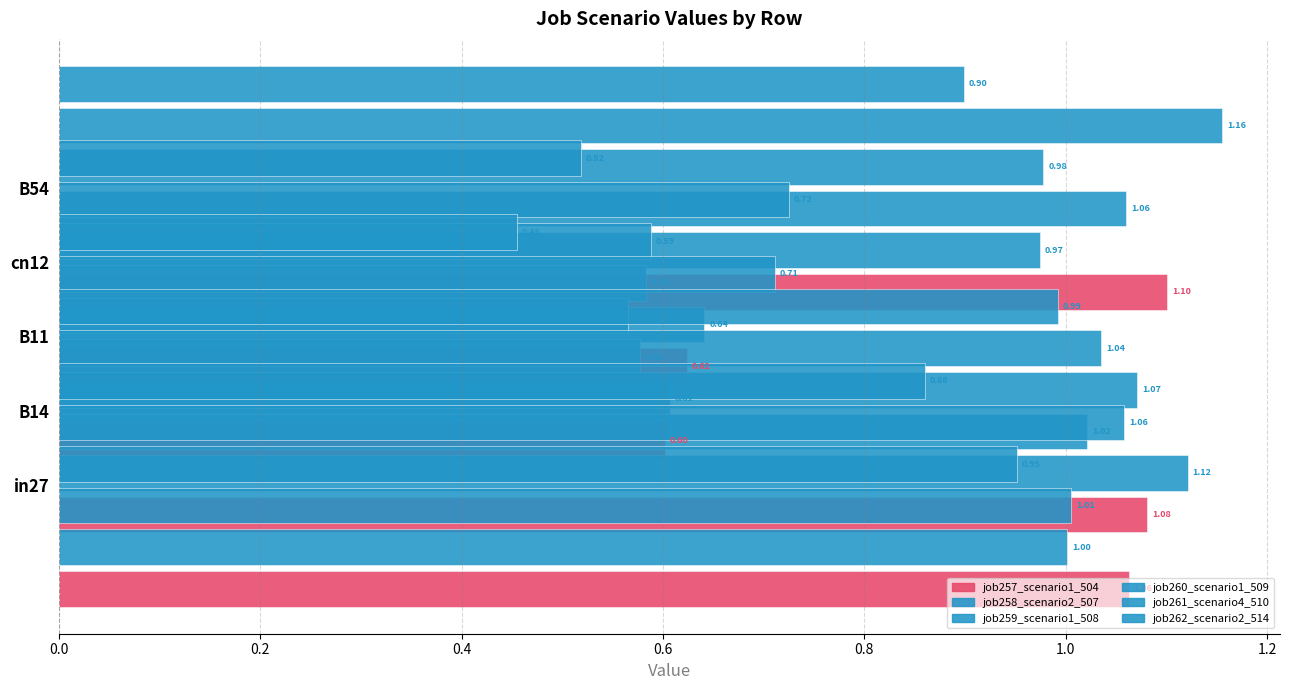

What is the label of the 5th bar from the right?

in27